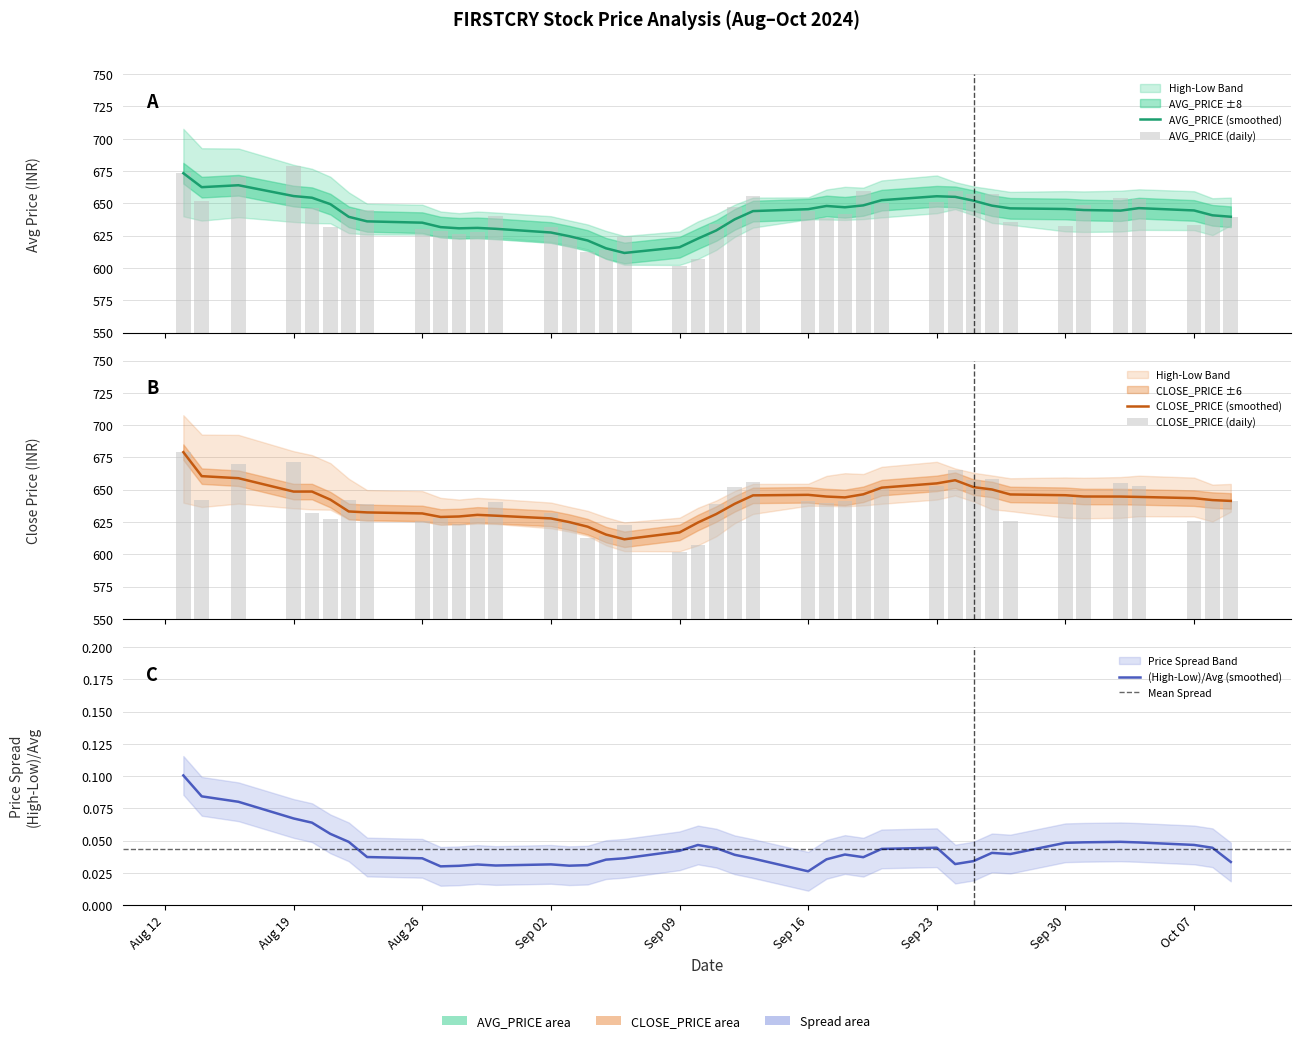

Which has a higher value, 09-09-2024 or 13-08-2024?

13-08-2024